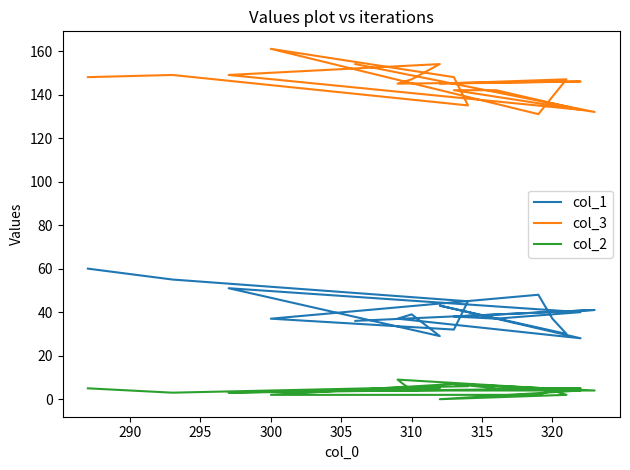

Which series has the widest spread of values?

col_1